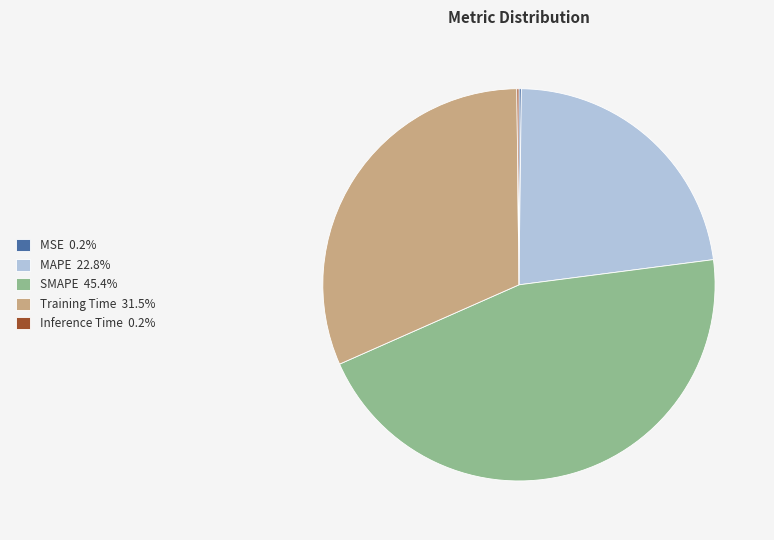

Is the sum of Training Time and SMAPE greater than half?

Yes